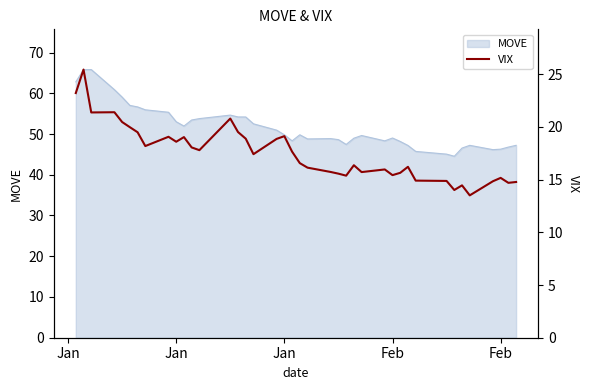

How many values are below 17?

20